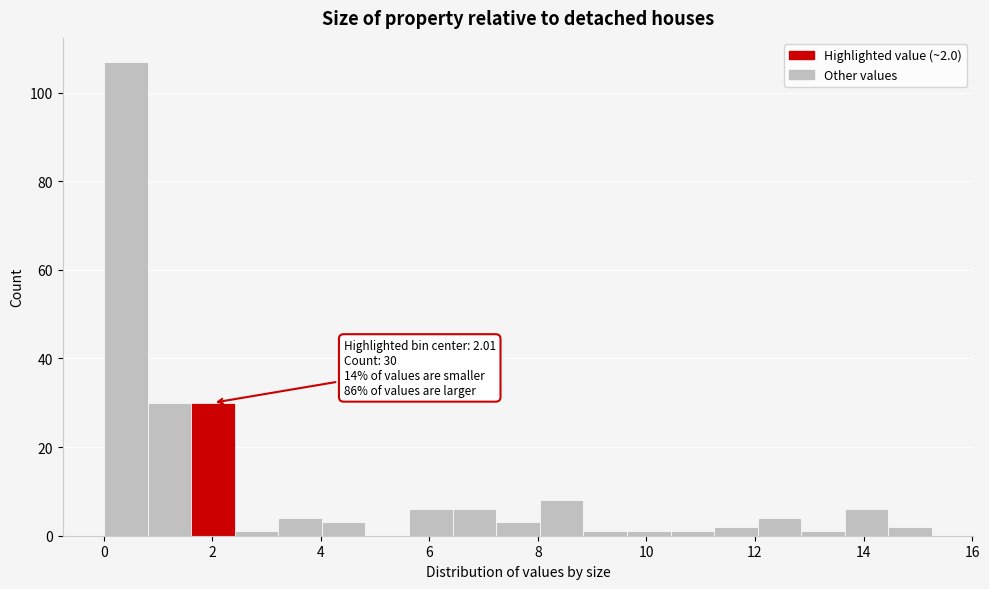

Over which range of the x-axis is the bar tallest?

0.0 to 0.8